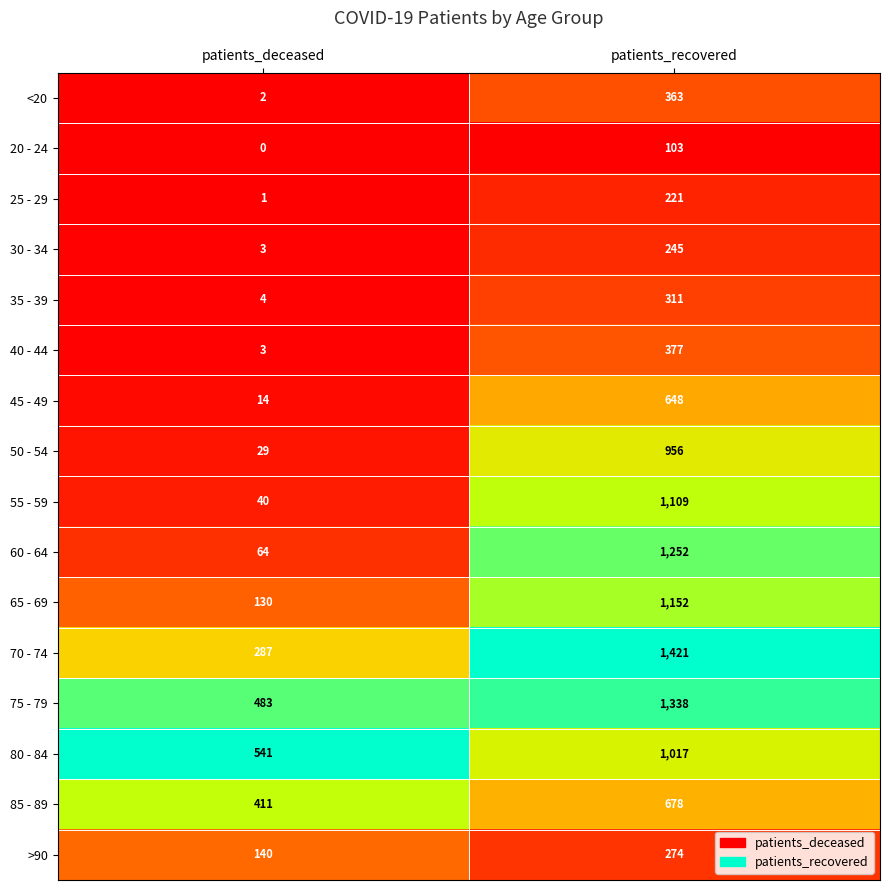

How many series are shown in this chart?

16